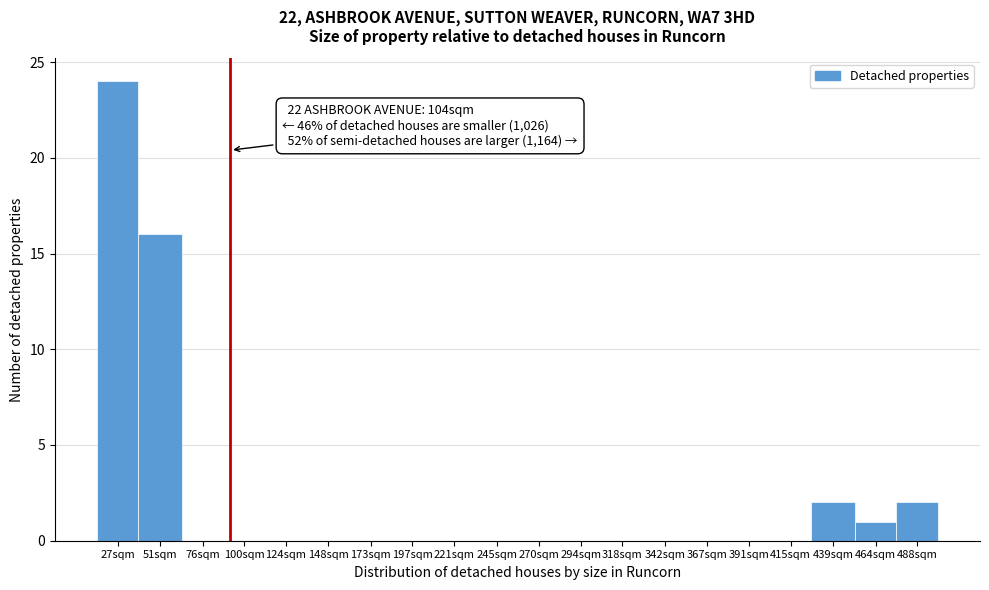

Reading right to left, extract all data points from this chart.

488sqm=2	464sqm=1	439sqm=2	415sqm=0	391sqm=0	367sqm=0	342sqm=0	318sqm=0	294sqm=0	270sqm=0	245sqm=0	221sqm=0	197sqm=0	173sqm=0	148sqm=0	124sqm=0	100sqm=0	76sqm=0	51sqm=16	27sqm=24